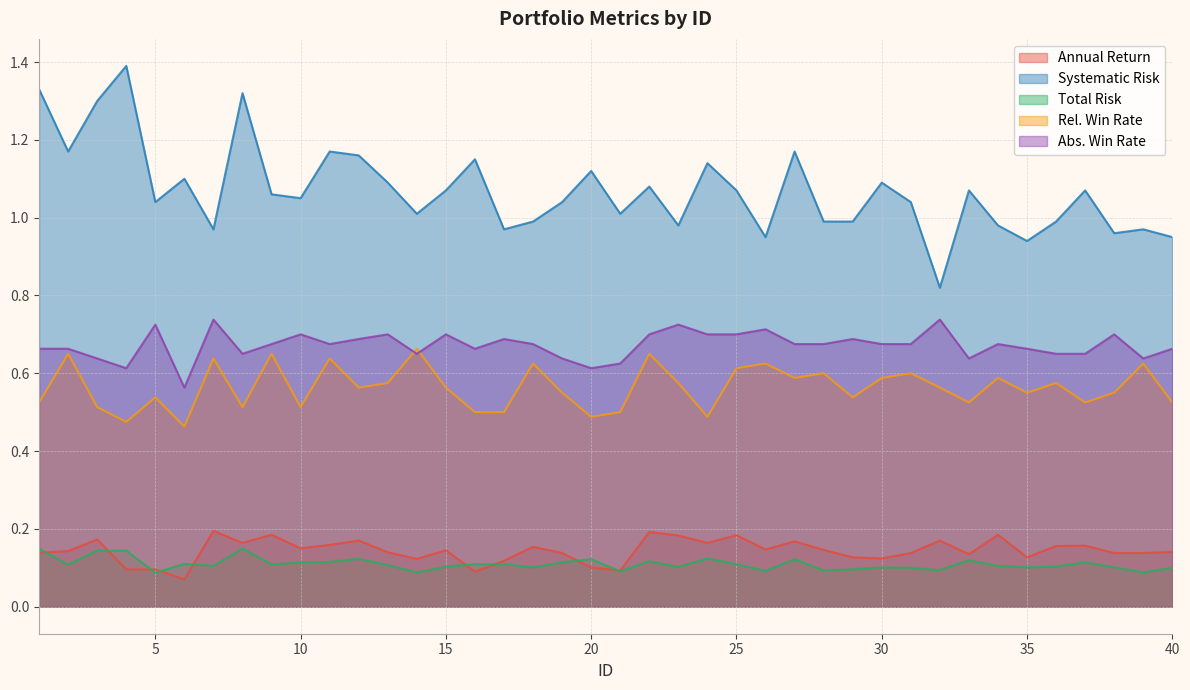

At how many categories does at least one series exceed 0?

40